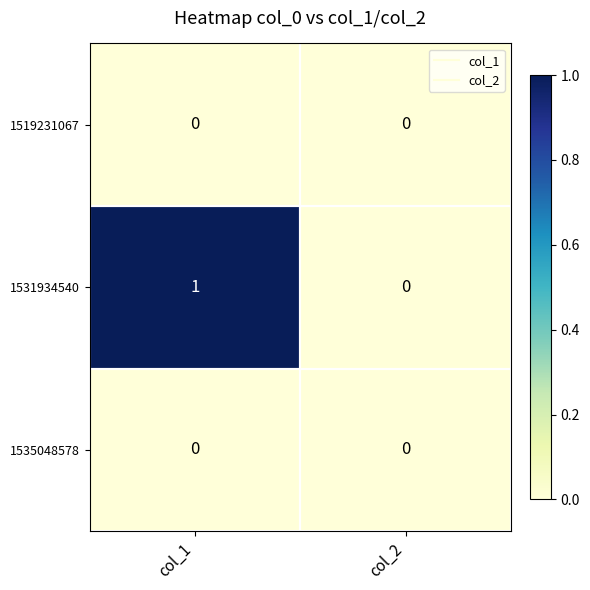

What is the greatest value displayed?

1